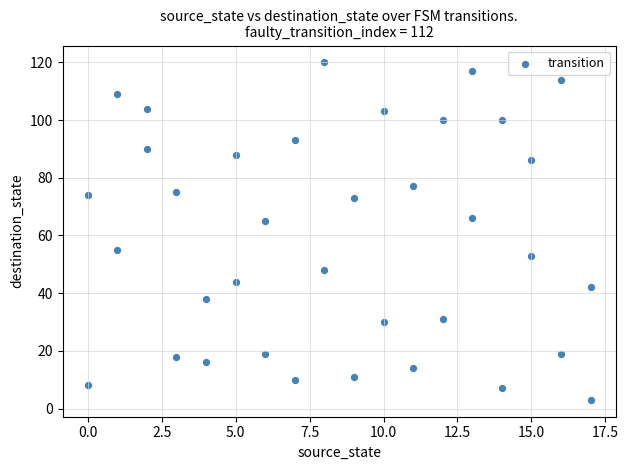

What is the range of Y values (max minus min)?

117